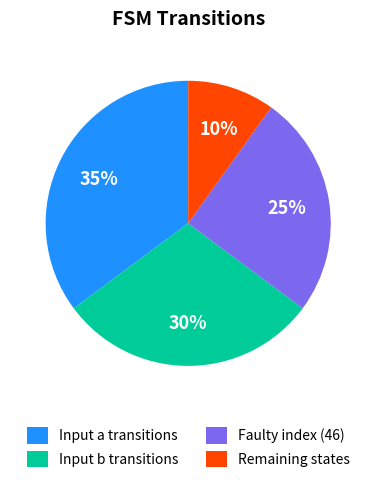

Between Remaining states and Input a transitions, which is larger?

Input a transitions